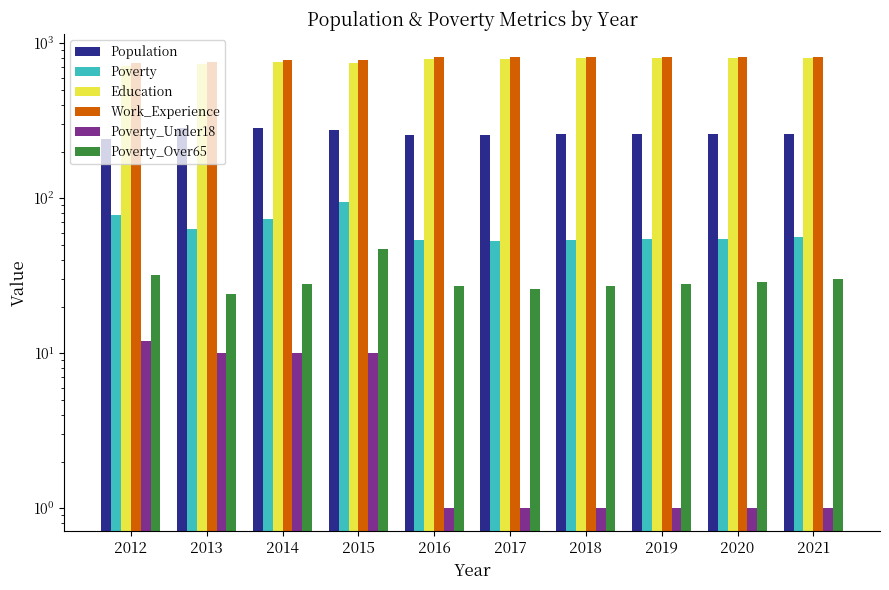

The Work_Experience series shows 468 at 2019. True or false?

False